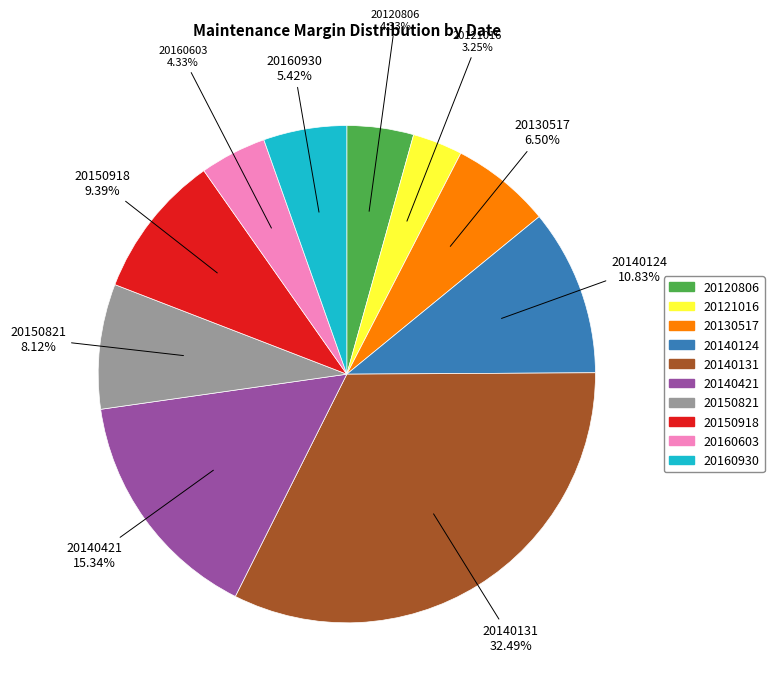

Which slice is the smallest?

20121016